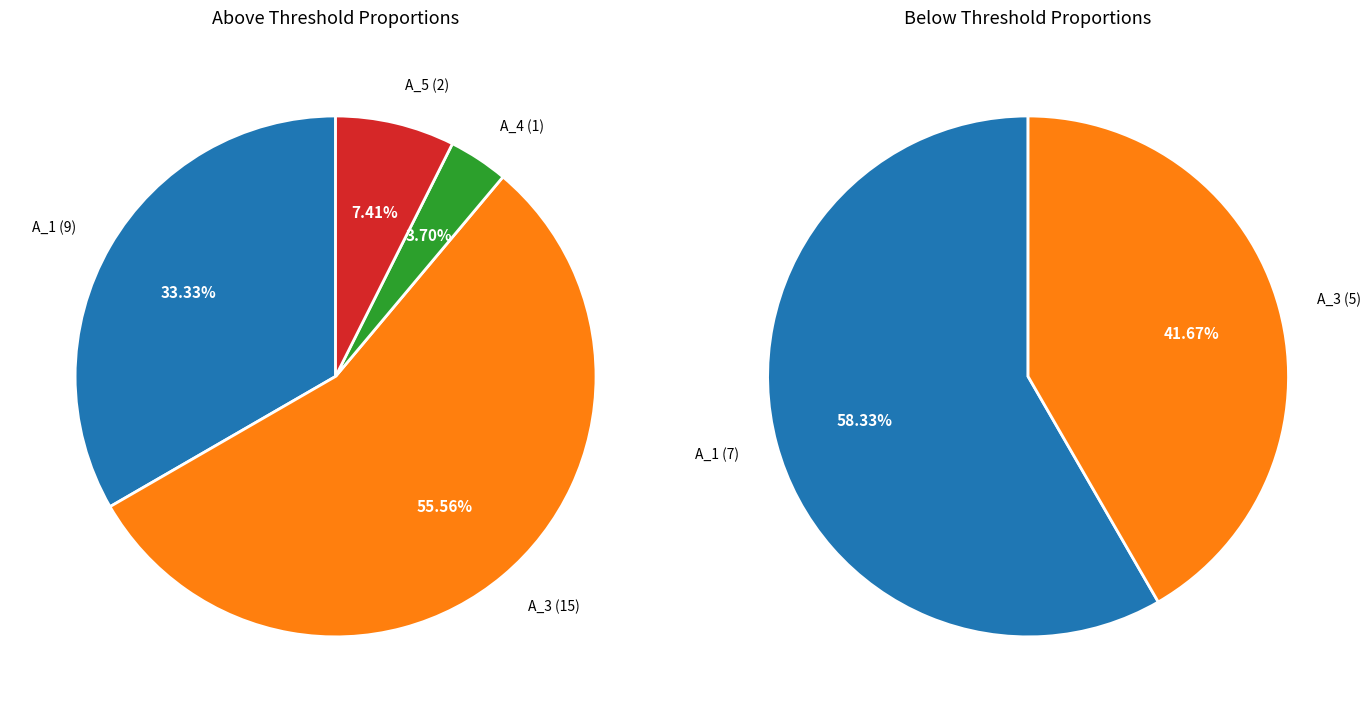

To the nearest percent, what is the difference between the A_4 and A_5 slice percentages?

4%